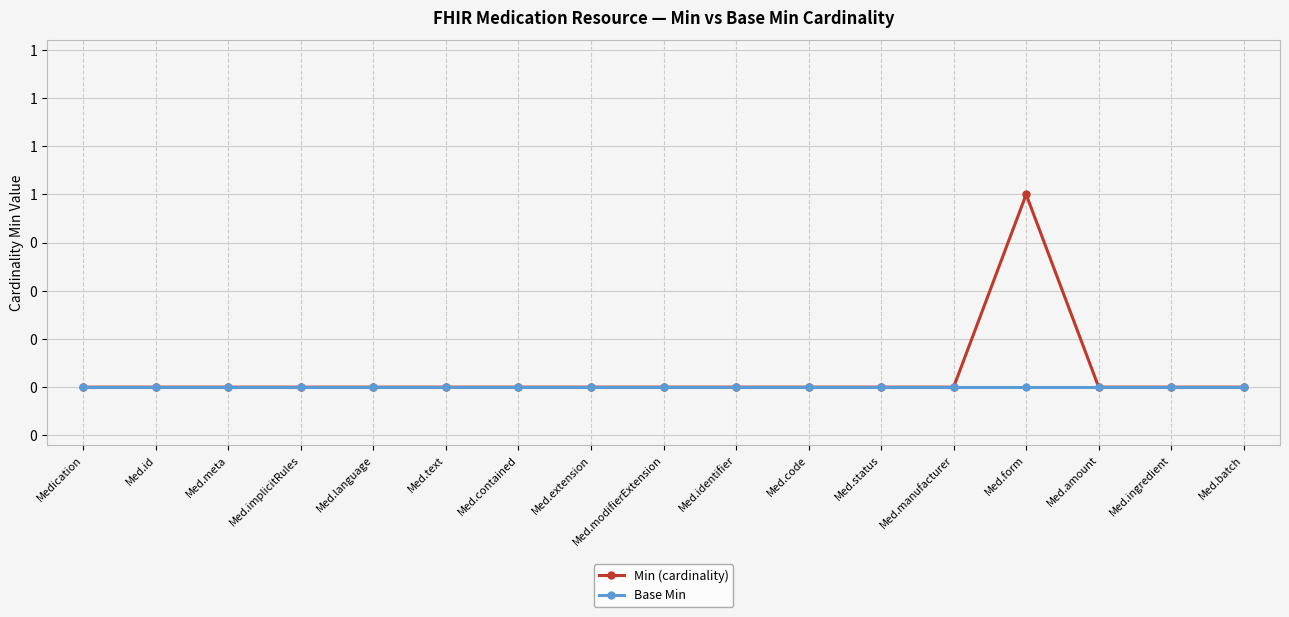

Is it true that Base Min equals 0 at Med.amount?

True